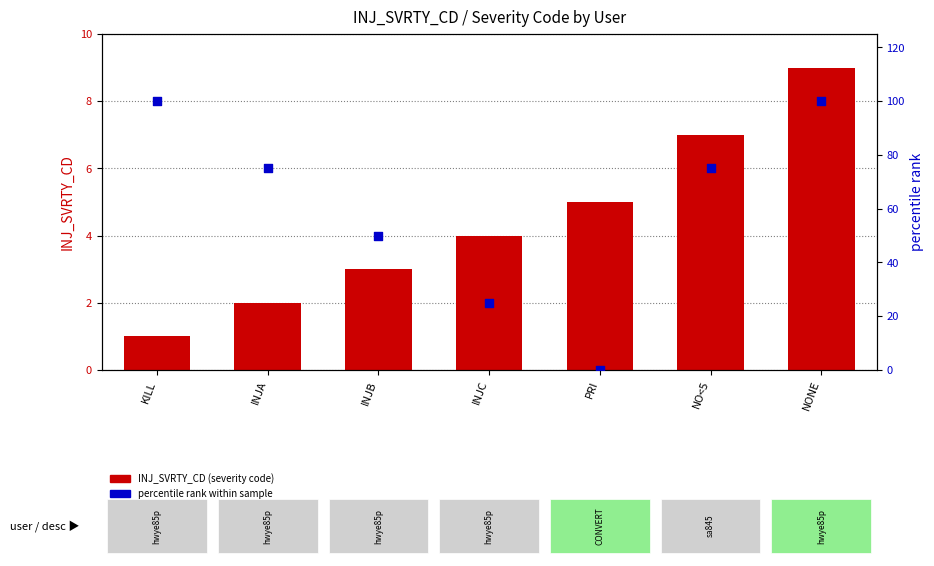

Which series contains the highest Y value?

percentile rank within sample